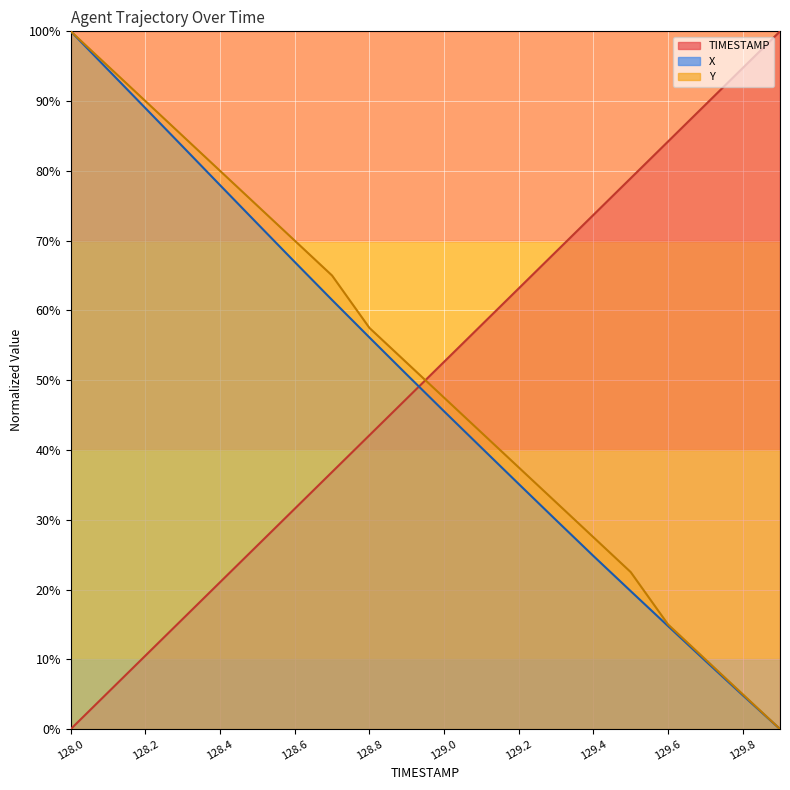

Where do X and TIMESTAMP first cross each other?

128.9 and 129.0